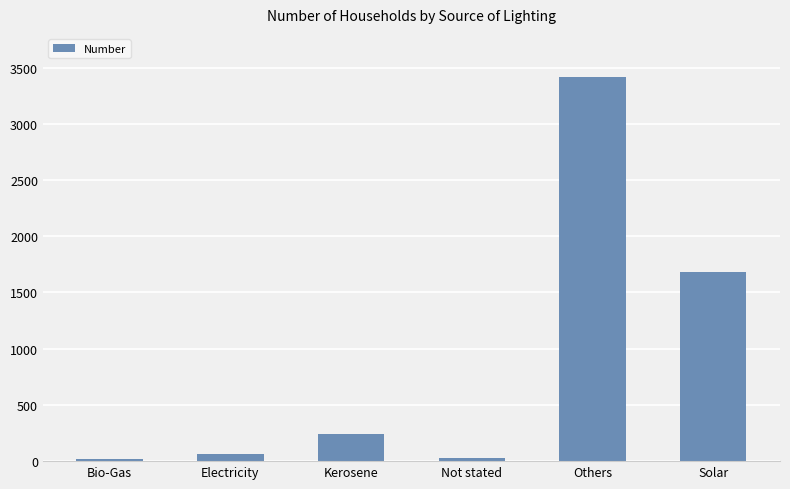

At which label is the value closest to 1718?

Solar